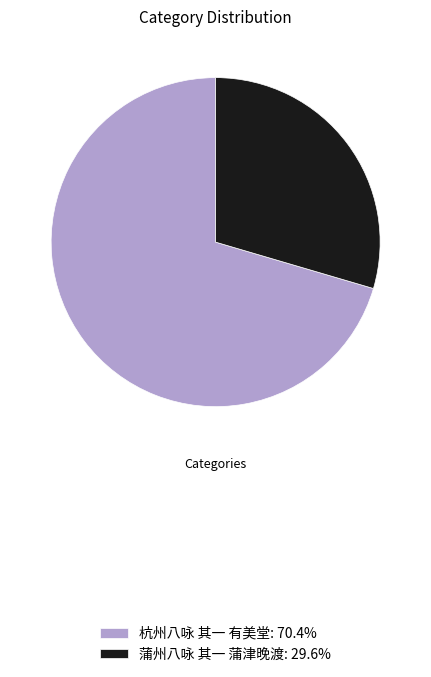

Combined, do 杭州八咏 其一 有美堂 and 蒲州八咏 其一 蒲津晚渡 account for over 50%?

Yes